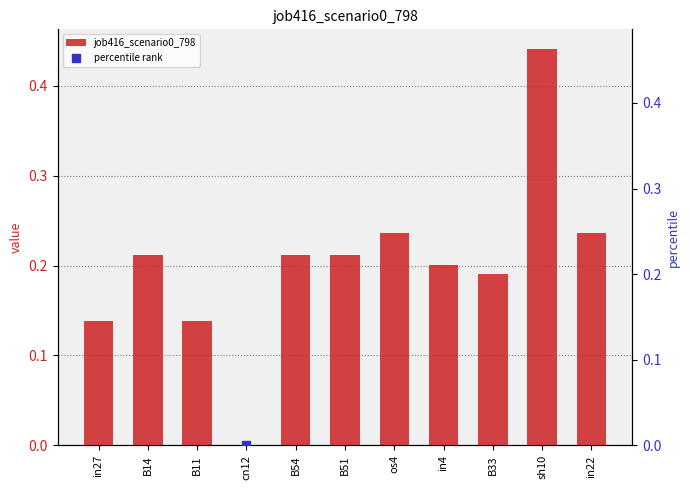

Which series reaches the maximum Y coordinate?

percentile rank